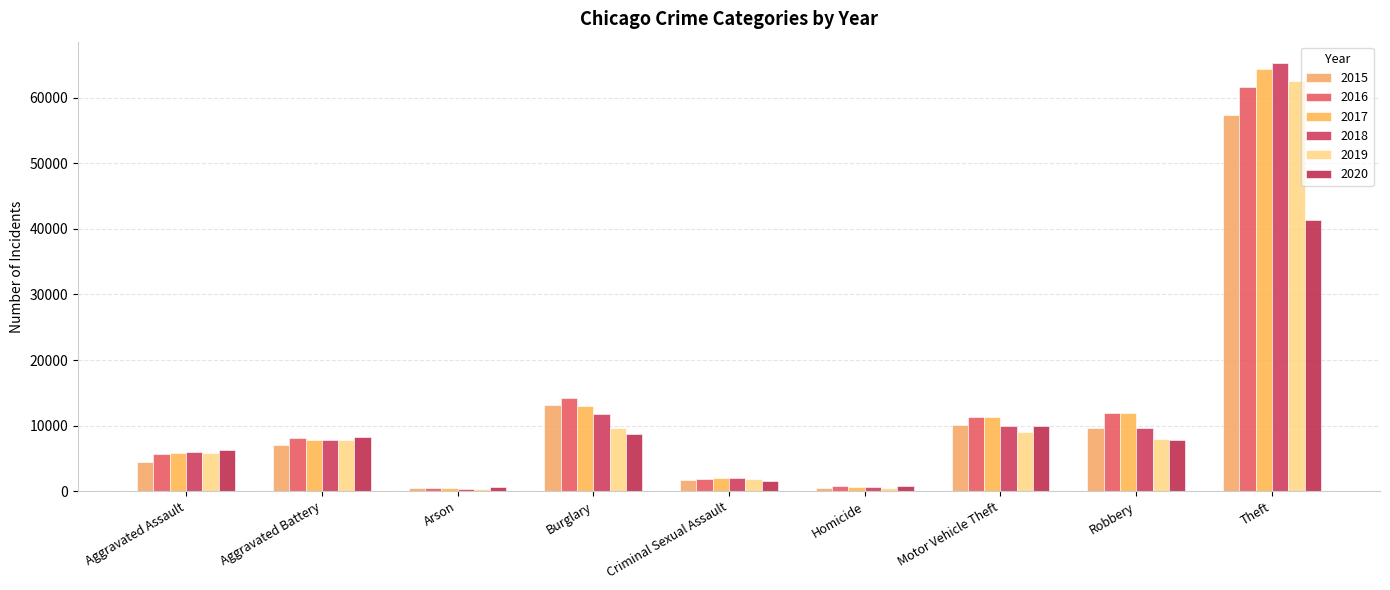

What are all the series names shown in the legend?

2015, 2016, 2017, 2018, 2019, 2020